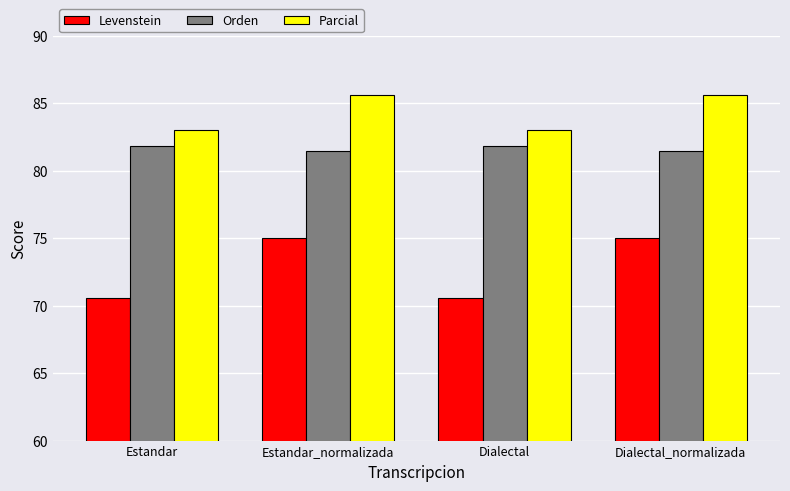

What are all the series names shown in the legend?

Levenstein, Orden, Parcial